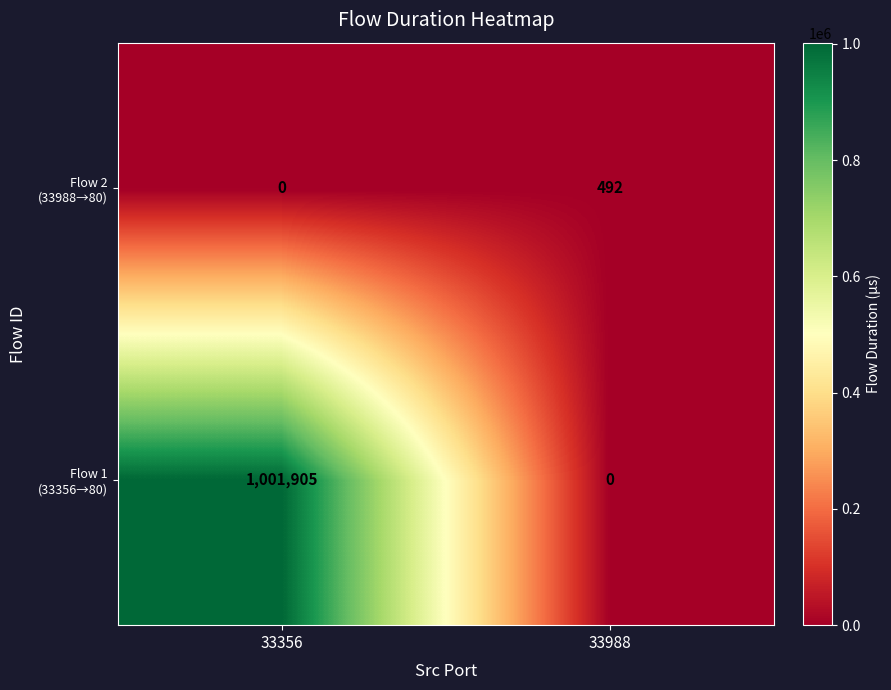

How many categories are shown in the chart?

2